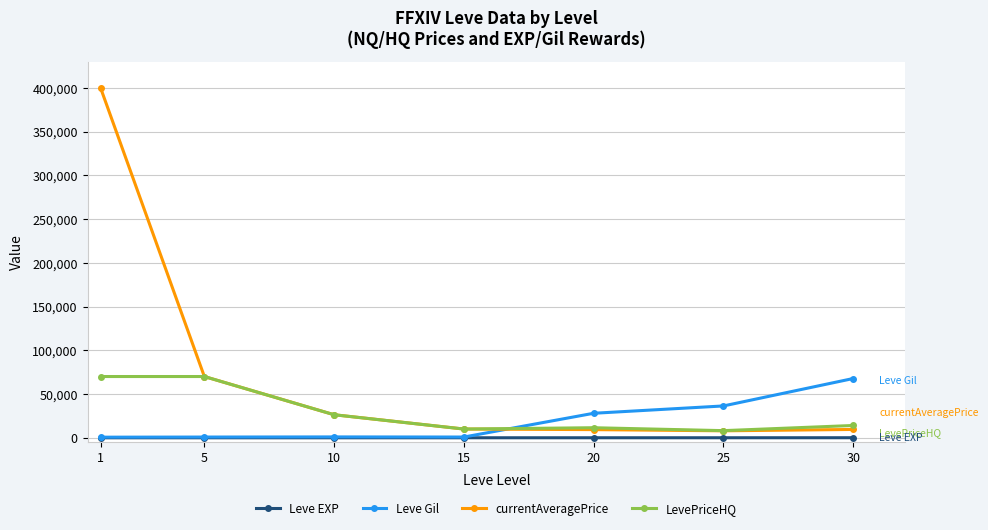

True or false: Leve Gil and currentAveragePrice intersect in this chart.

True